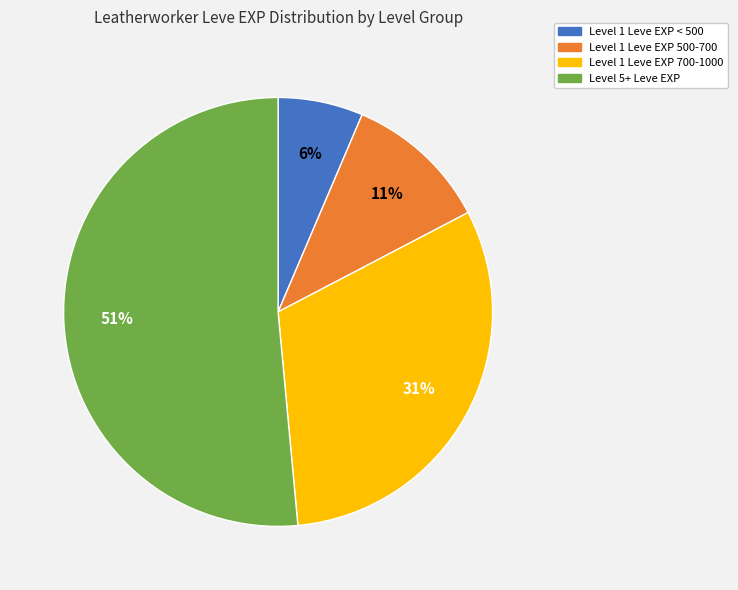

Does any single category account for the majority?

Yes